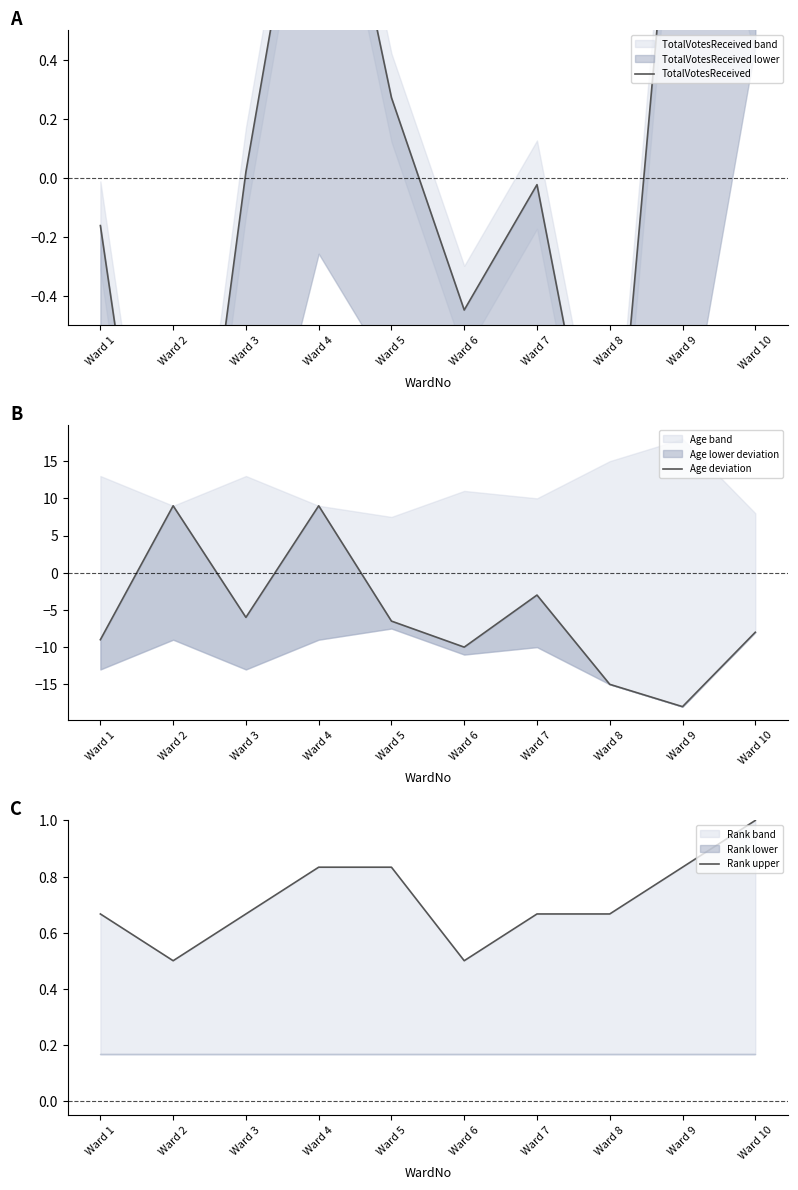

Rank the series at Ward 8 from highest to lowest value.

Rank upper, TotalVotesReceived, Age deviation